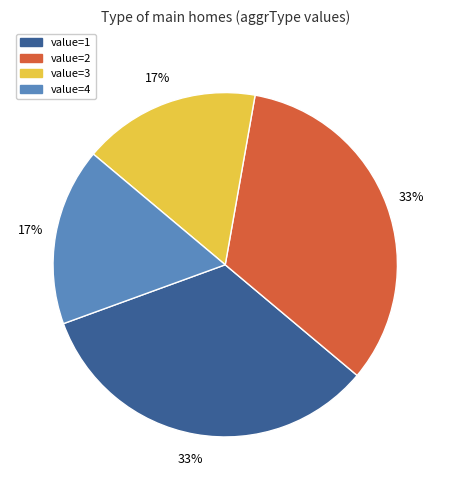

Is value=4 the majority of the pie?

No